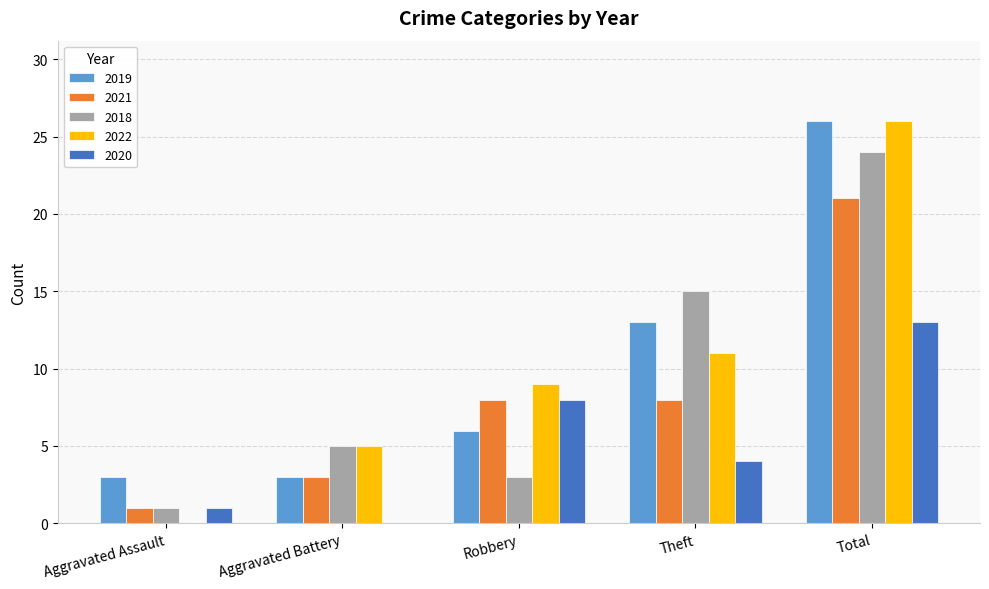

What is the highest value of the 2021 series?

21